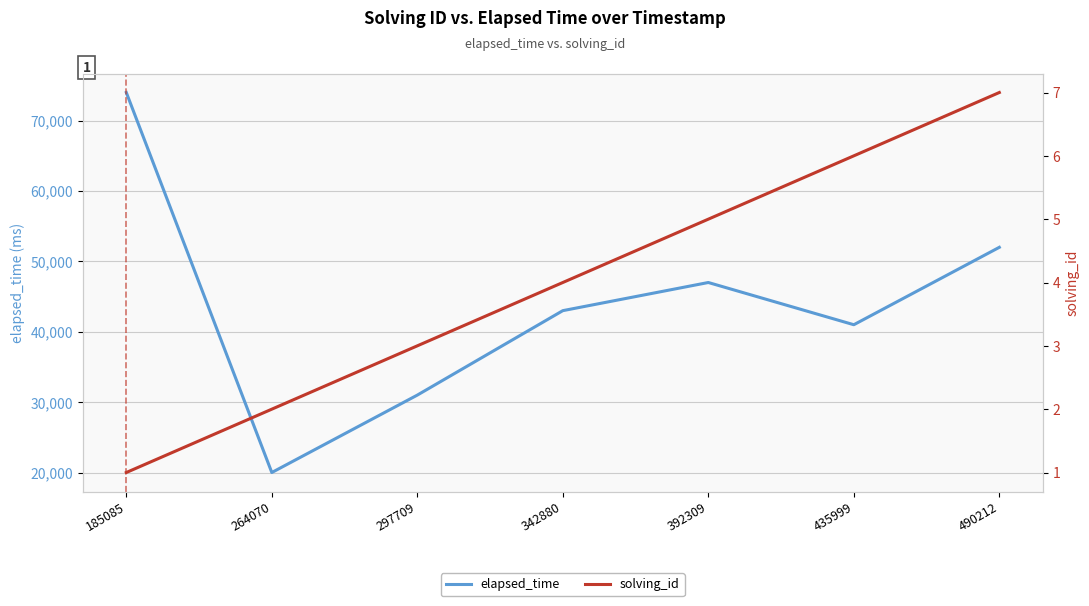

What is the smallest value displayed?

1